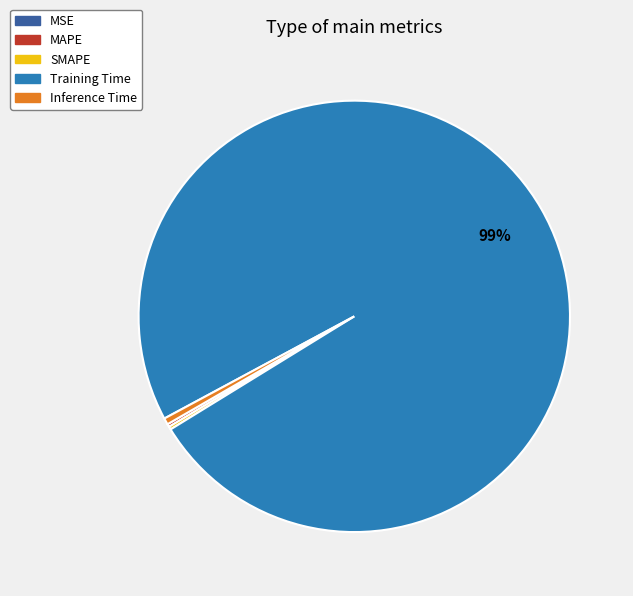

The Inference Time slice represents 0% of the pie. True or false?

True